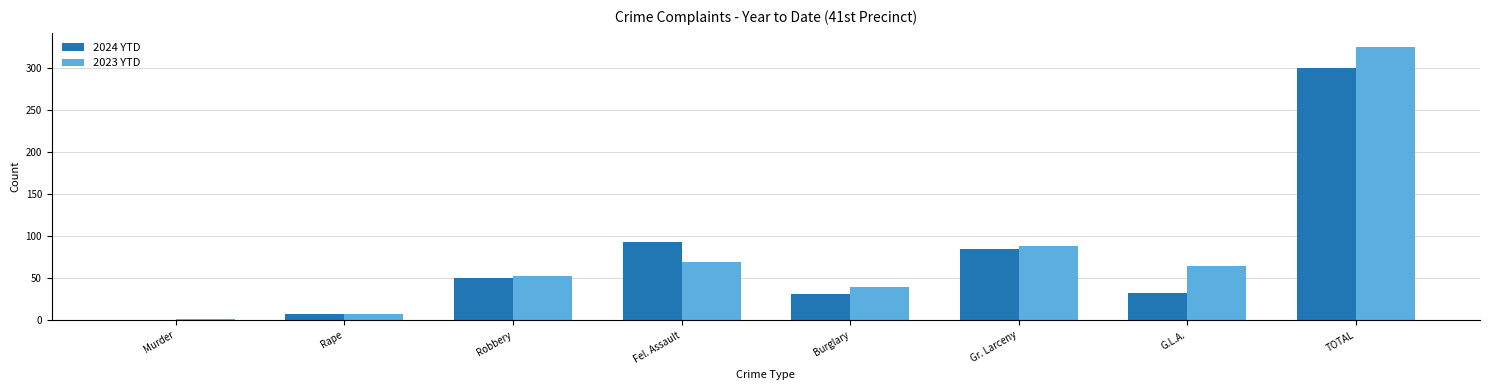

What is the sum of the 2024 YTD values at Gr. Larceny and Robbery?

136